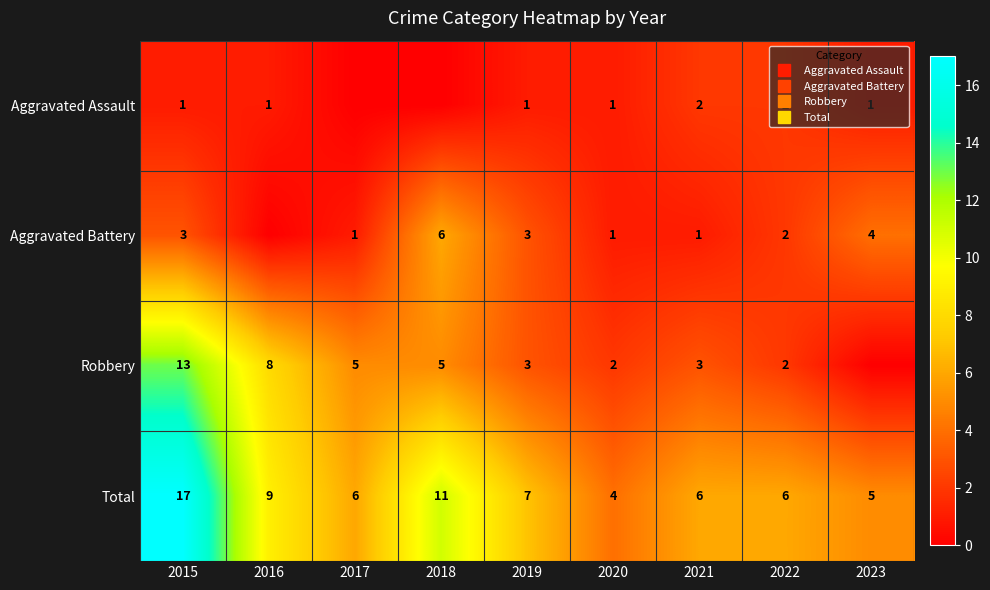

Rank the categories by Total value from highest to lowest.

2015, 2018, 2016, 2019, 2017, 2021, 2022, 2023, 2020